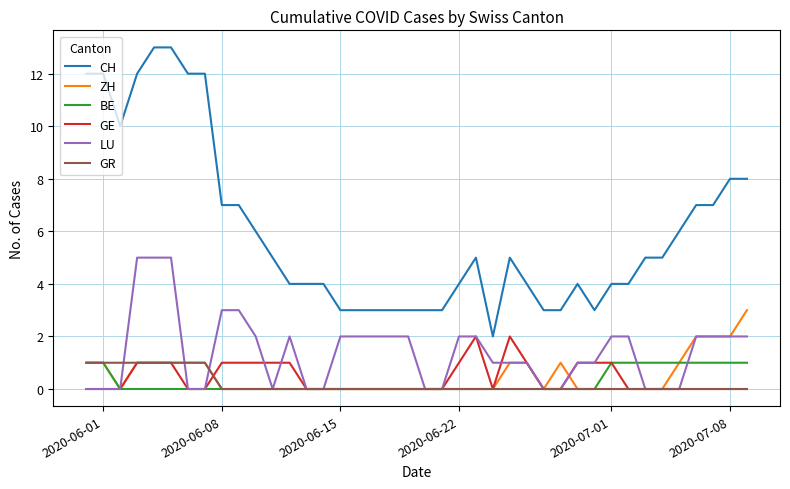

After their last crossing, which series has the higher values: GR or LU?

LU